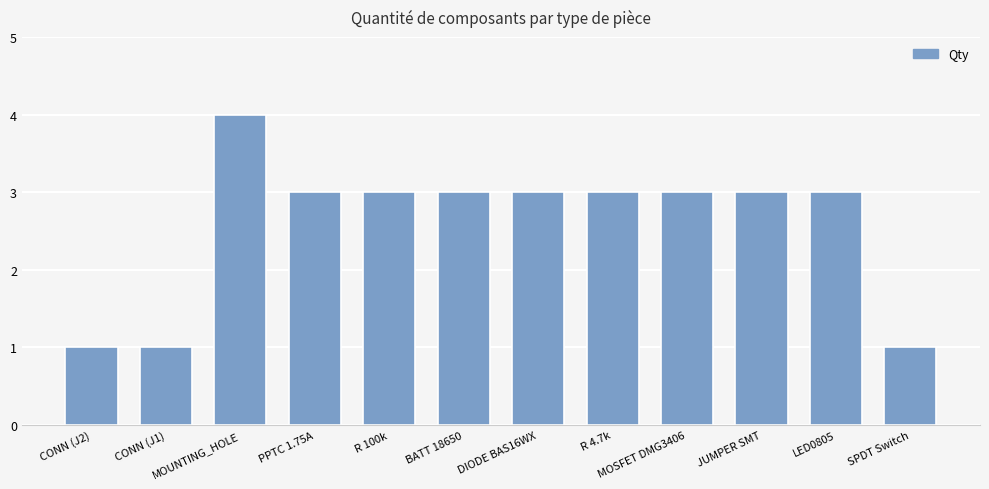

Are the bars grouped side by side (vs. stacked)?

No